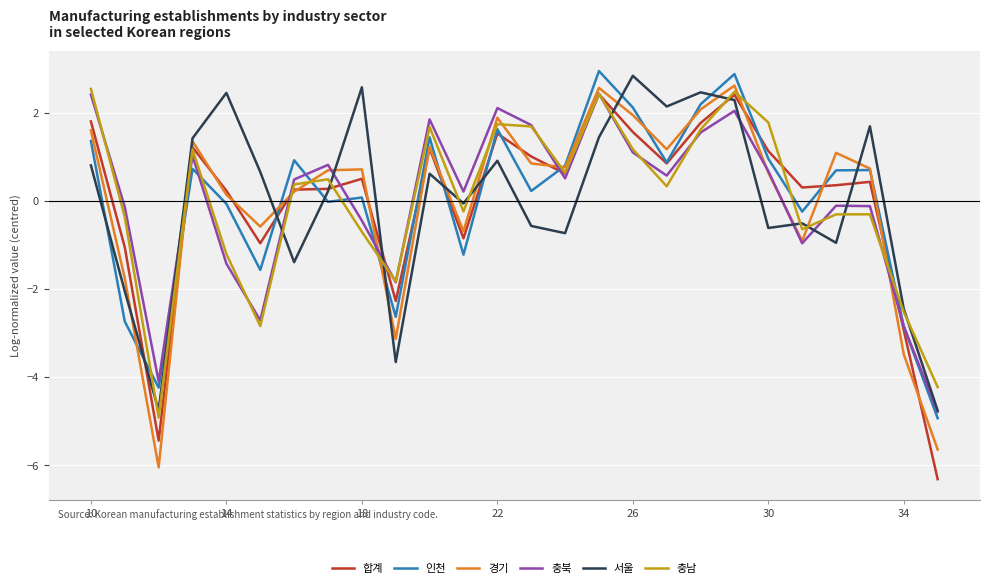

What is the maximum value shown in the chart?

2.9